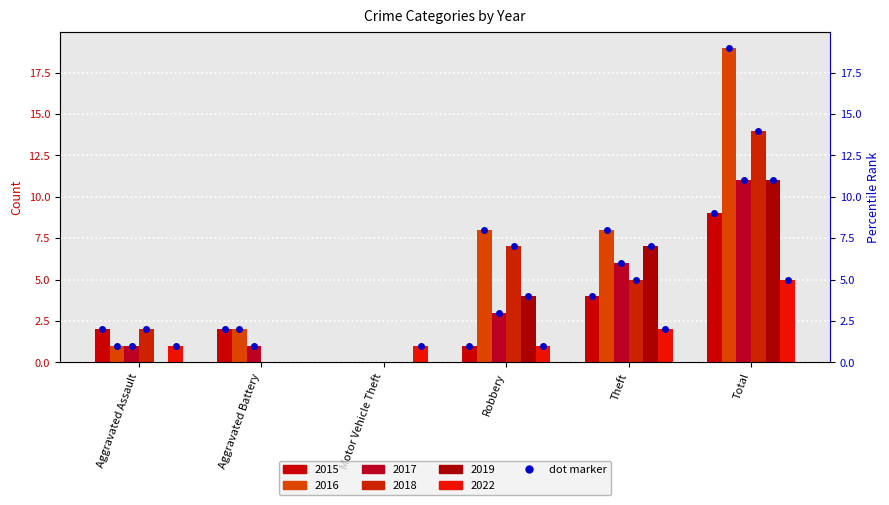

Between Theft and Aggravated Assault, which is larger?

Theft